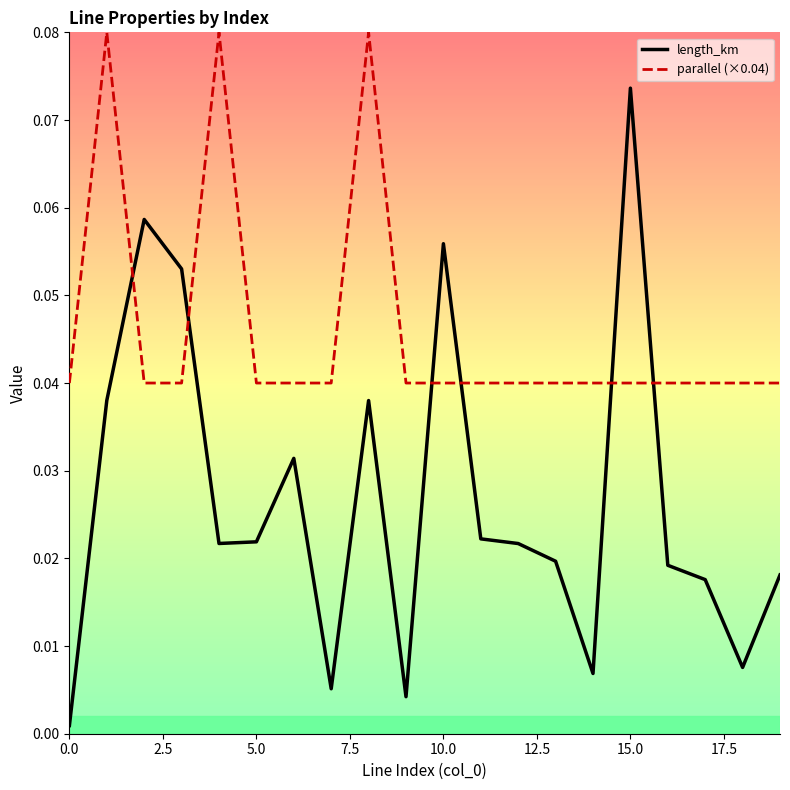

Which series has the widest spread of values?

length_km